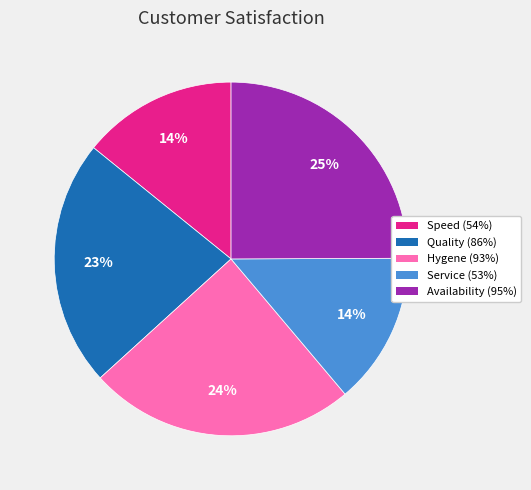

Which has a higher value, Availability (95%) or Quality (86%)?

Availability (95%)